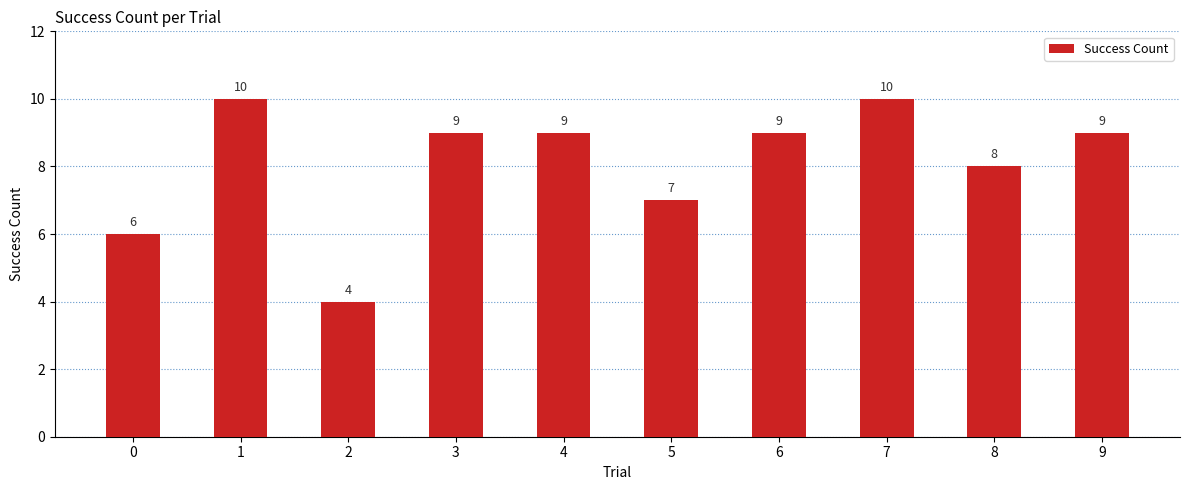

What is the value of the 5th bar from the left?

9